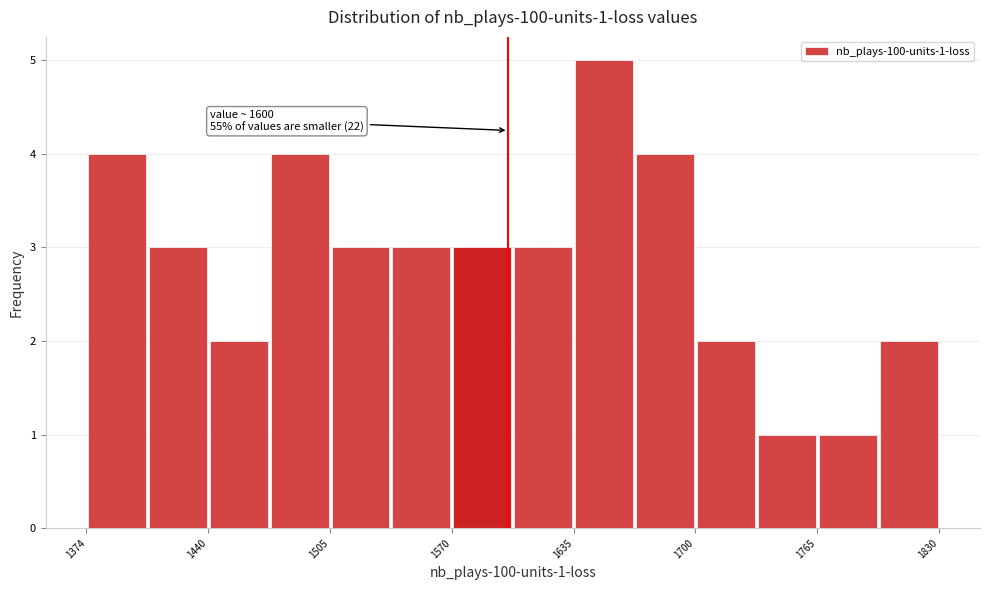

Around what value on the x-axis is the tallest bar? Give the approximate position of its centre, as read against the axis.

1650